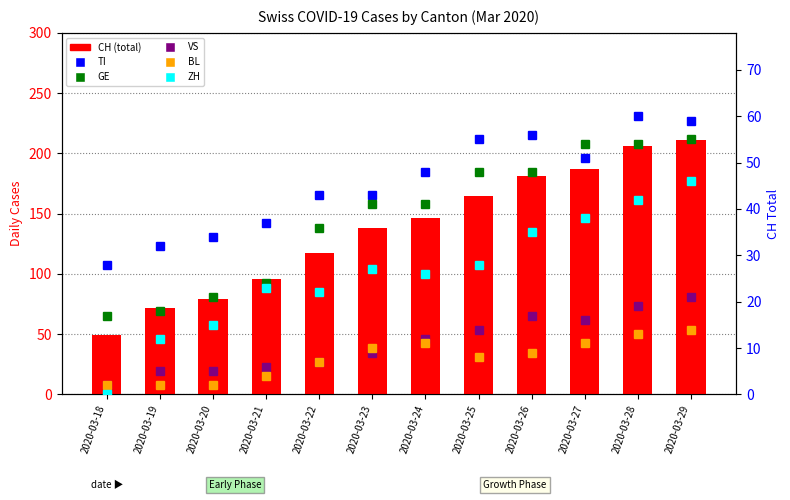

Is it true that ZH equals 42 at 2020-03-23?

False